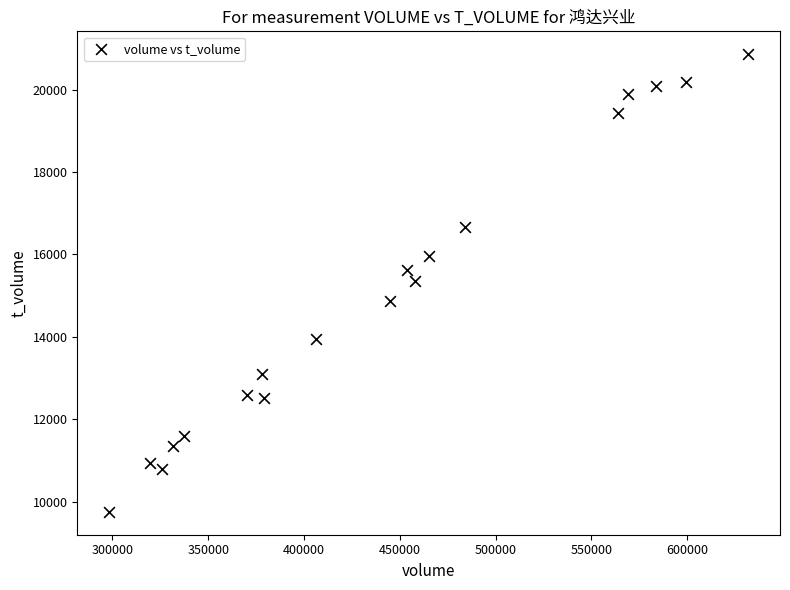

What is the range of X values (max minus min)?

333371